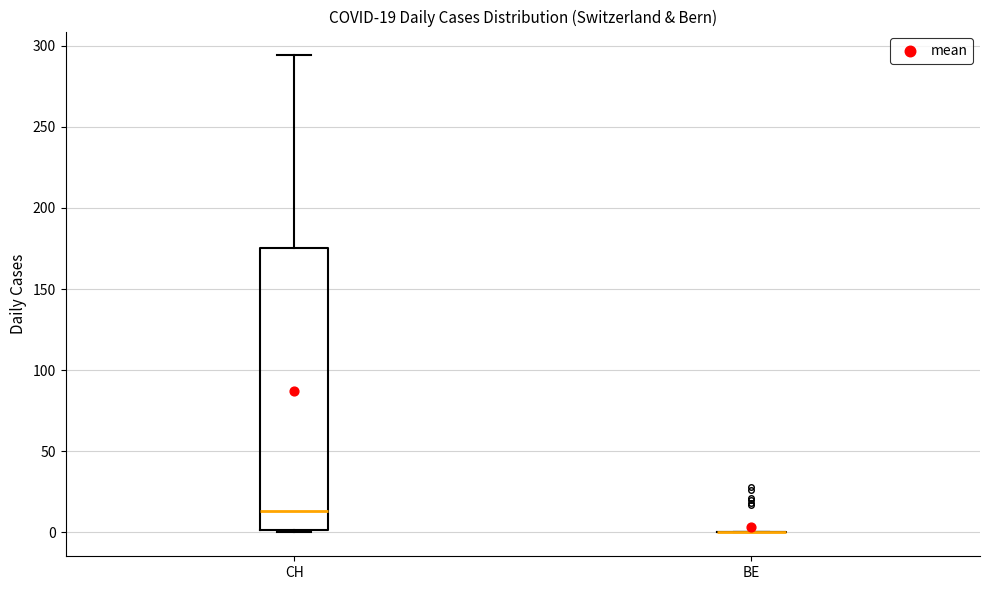

Comparing the boxes themselves (not the whiskers), which one is the tallest?

CH